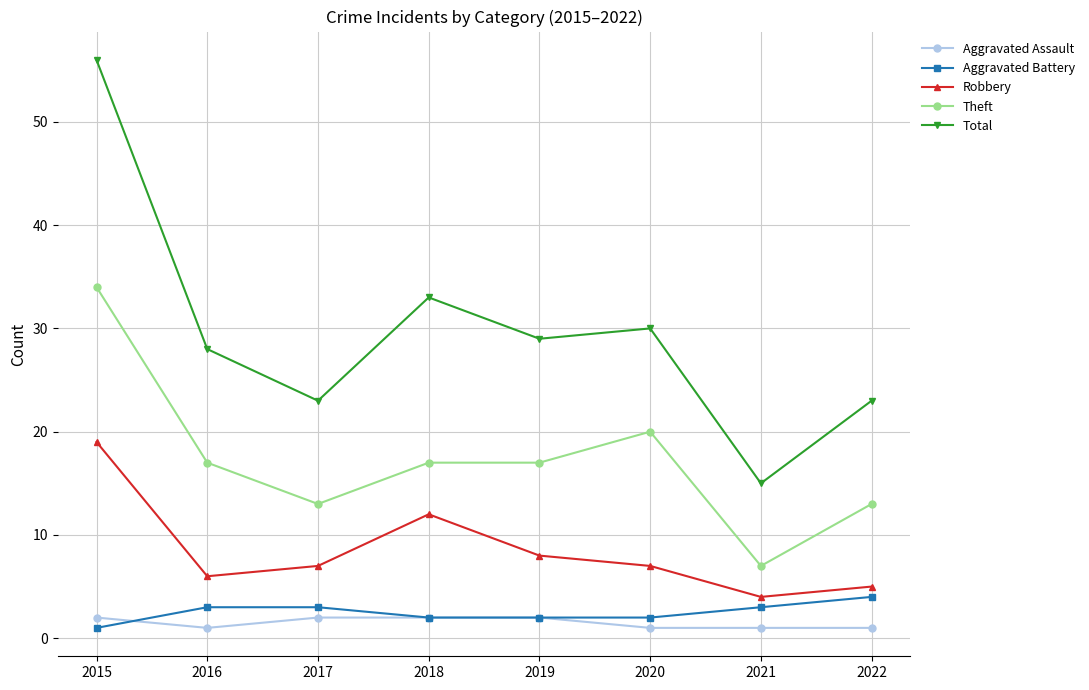

How many lines are shown in the chart?

5